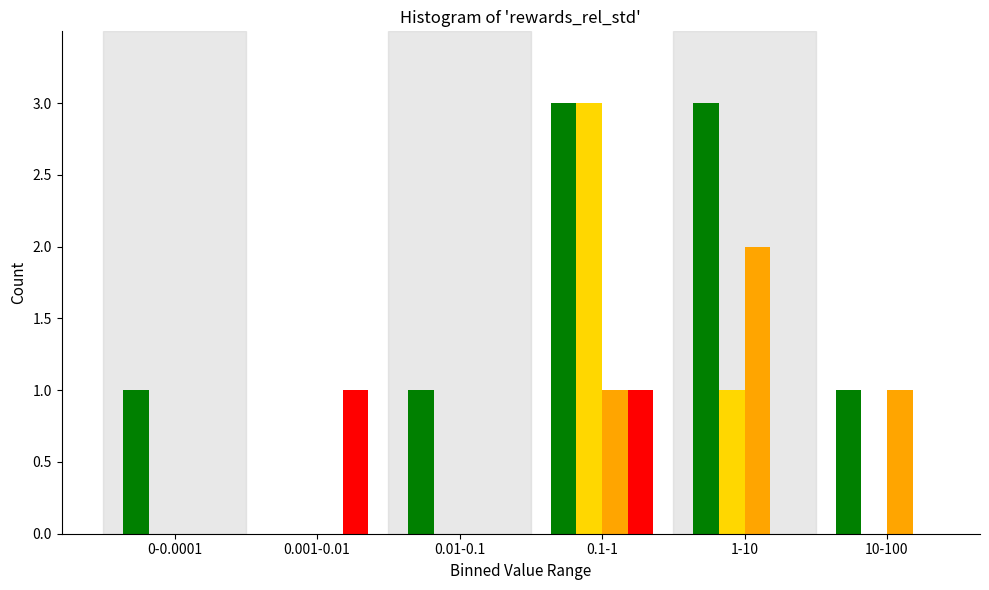

What is the total value across all series at 0.1-1?

8